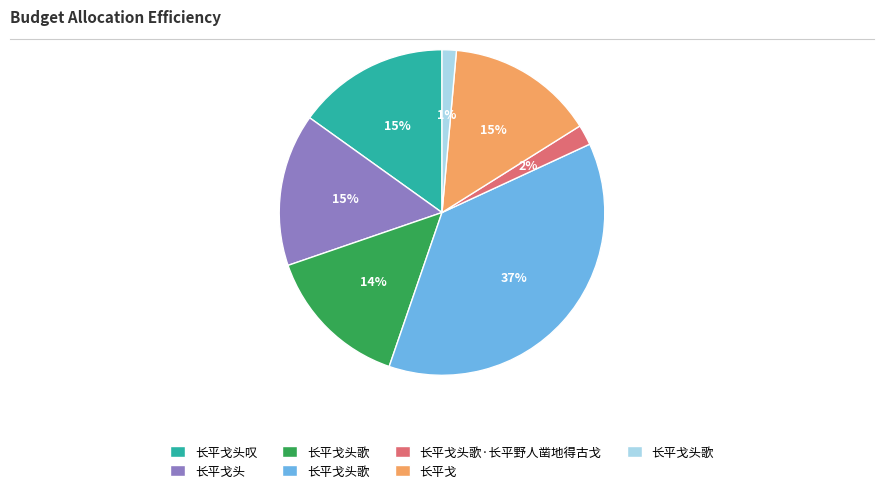

Is there a majority slice in this chart?

No